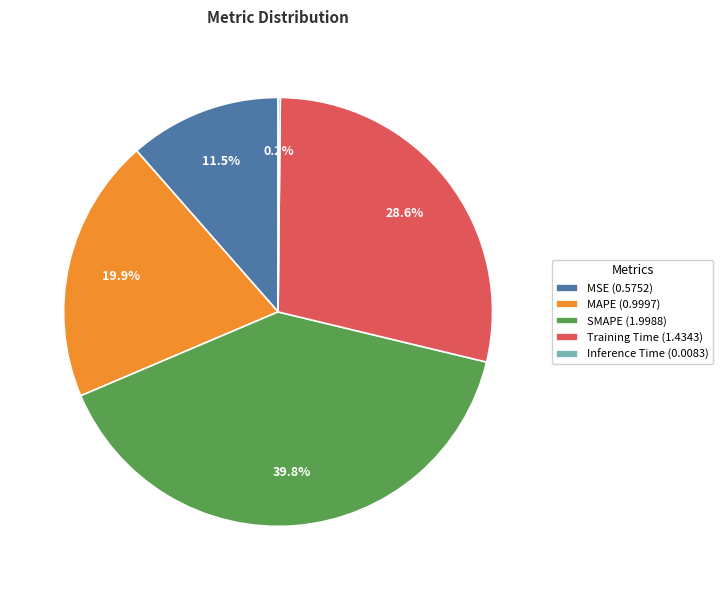

Do SMAPE and Training Time together represent more than half of the pie?

Yes